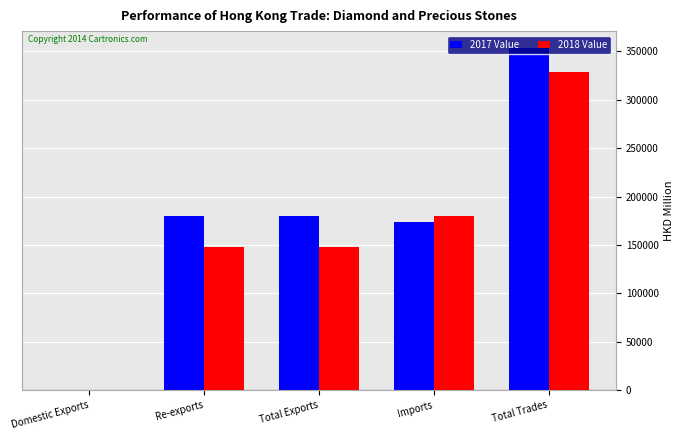

Which category has the highest value across all series?

Total Trades